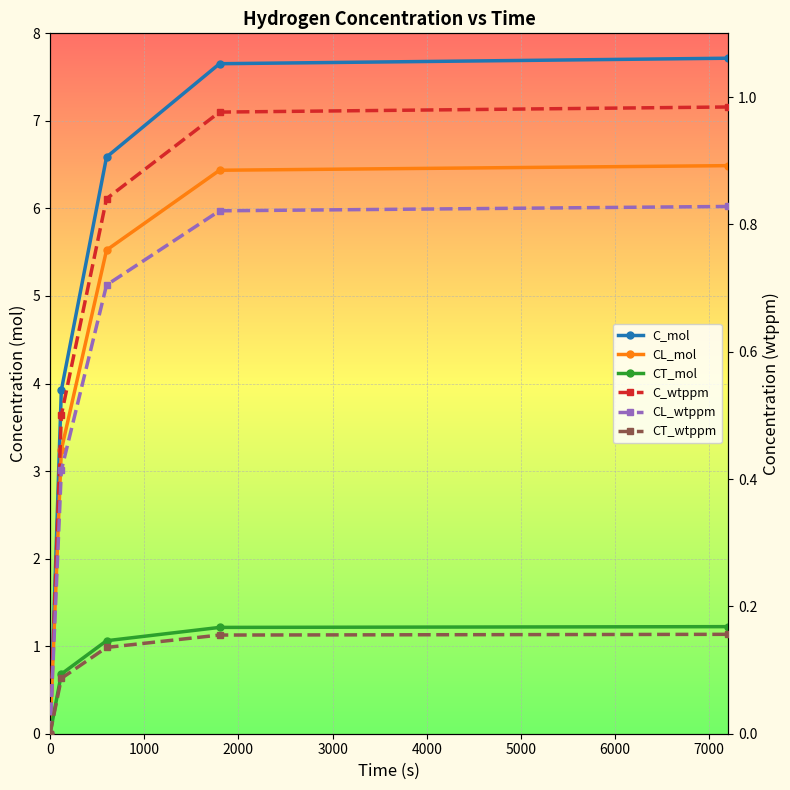

Reading left to right, what are all the values shown in this chart?

C_mol: 0.0	3.9	6.6	7.7	7.7
CL_mol: 0.0	3.2	5.5	6.4	6.5
CT_mol: 0.0	0.7	1.1	1.2	1.2
C_wtppm: 0.0	0.5	0.8	1.0	1.0
CL_wtppm: 0.0	0.4	0.7	0.8	0.8
CT_wtppm: 0.0	0.1	0.1	0.2	0.2